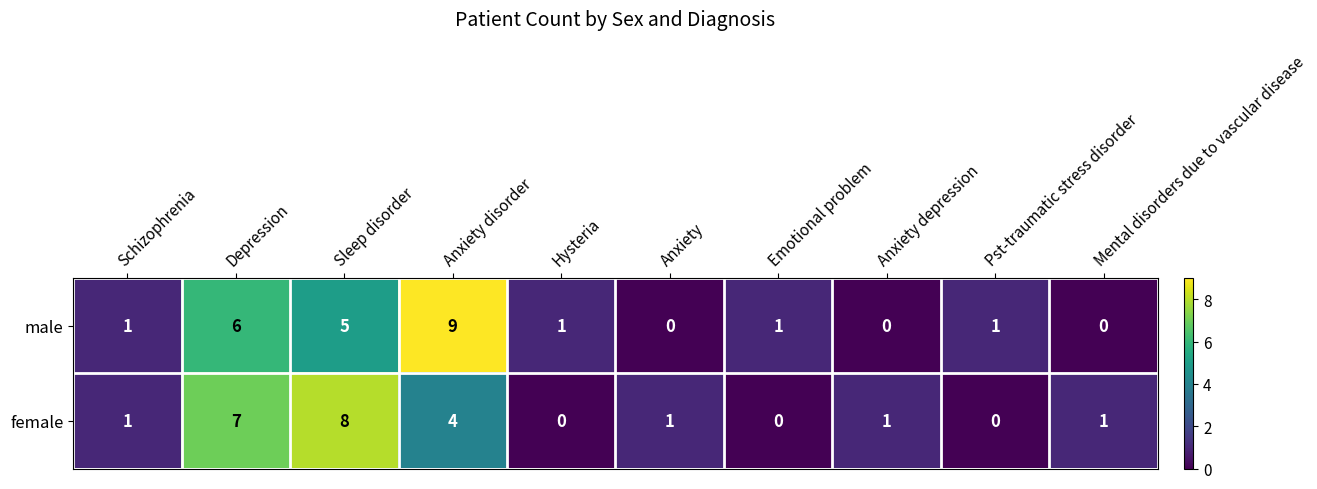

Count the female values in the range 0 to 4.

8